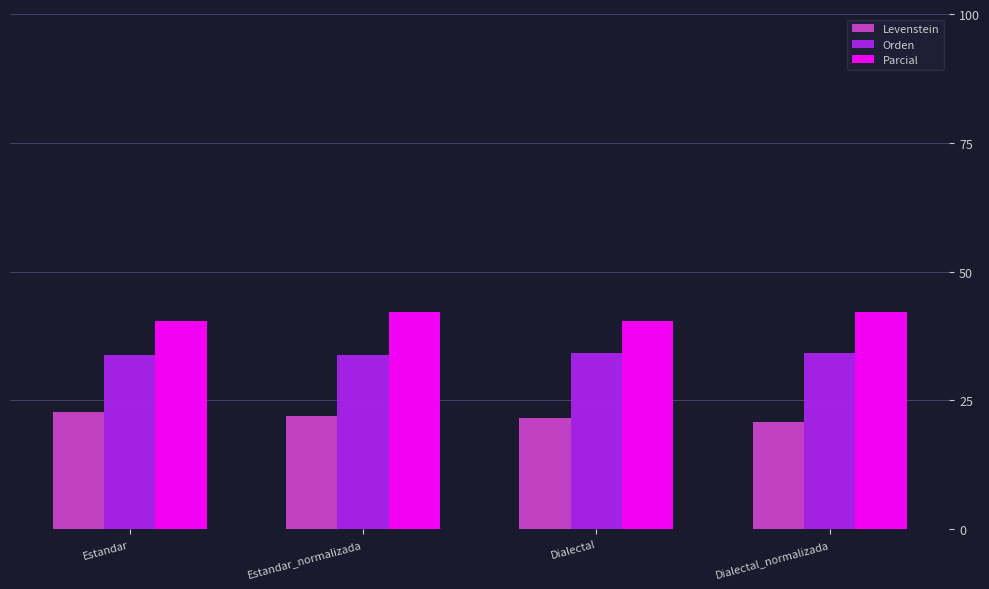

The value of Levenstein at Estandar is 22.7. True or false?

True